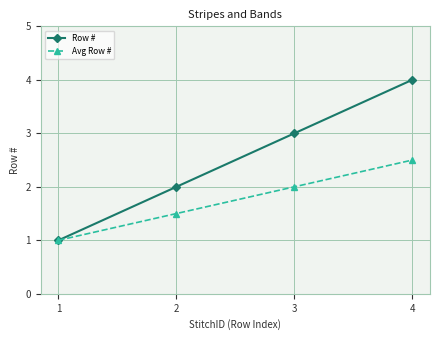

The Row # series shows 1.3 at 2. True or false?

False